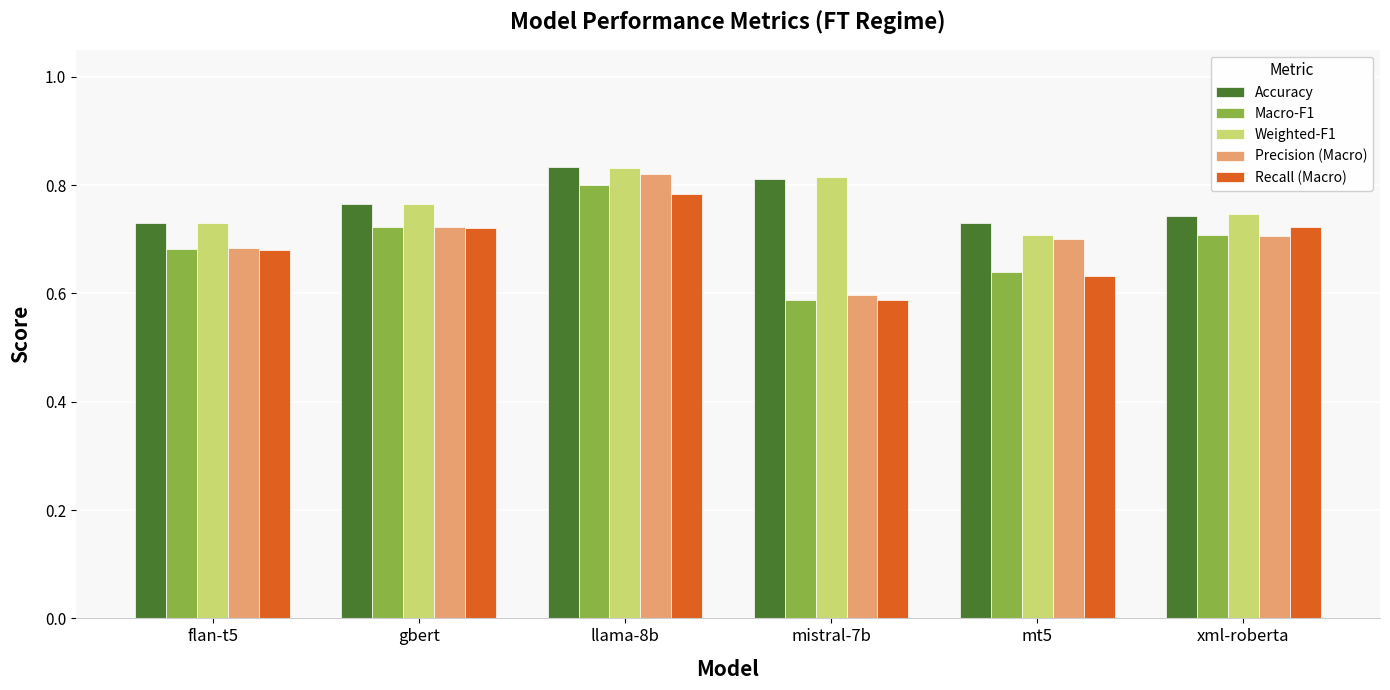

Count the number of categories in the chart.

6